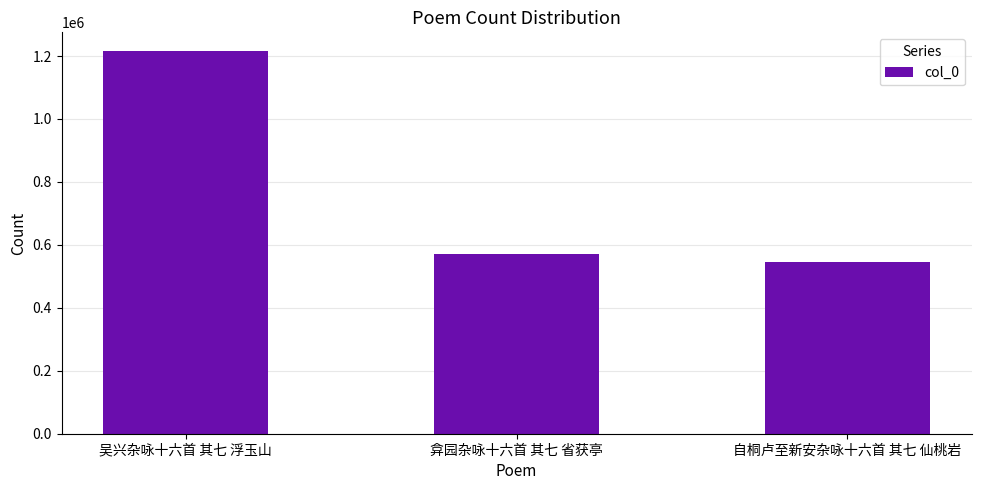

How many series are shown in this chart?

1